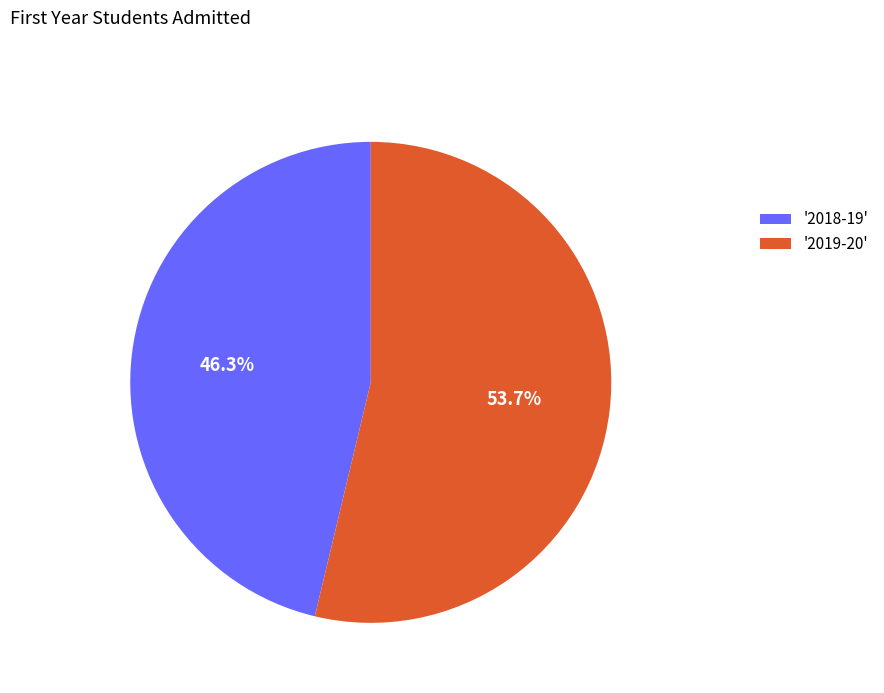

What is the ratio of the value at '2019-20' to the value at '2018-19'?

1.2